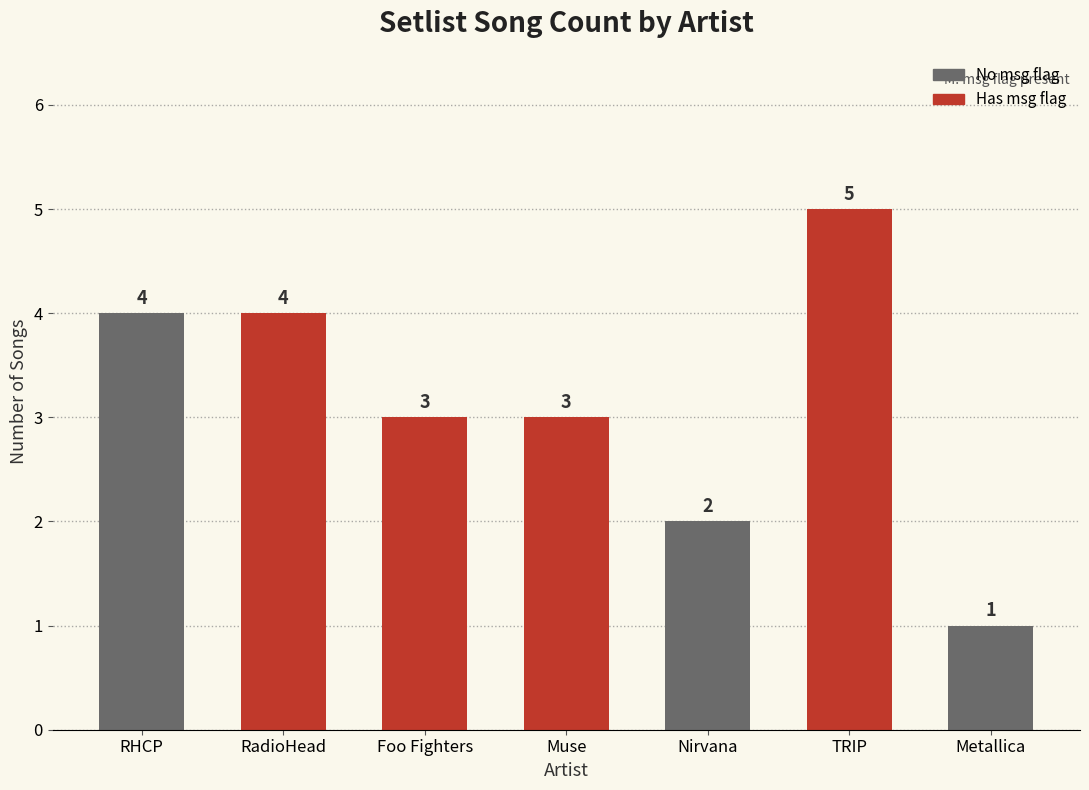

How many bars are there in total?

7